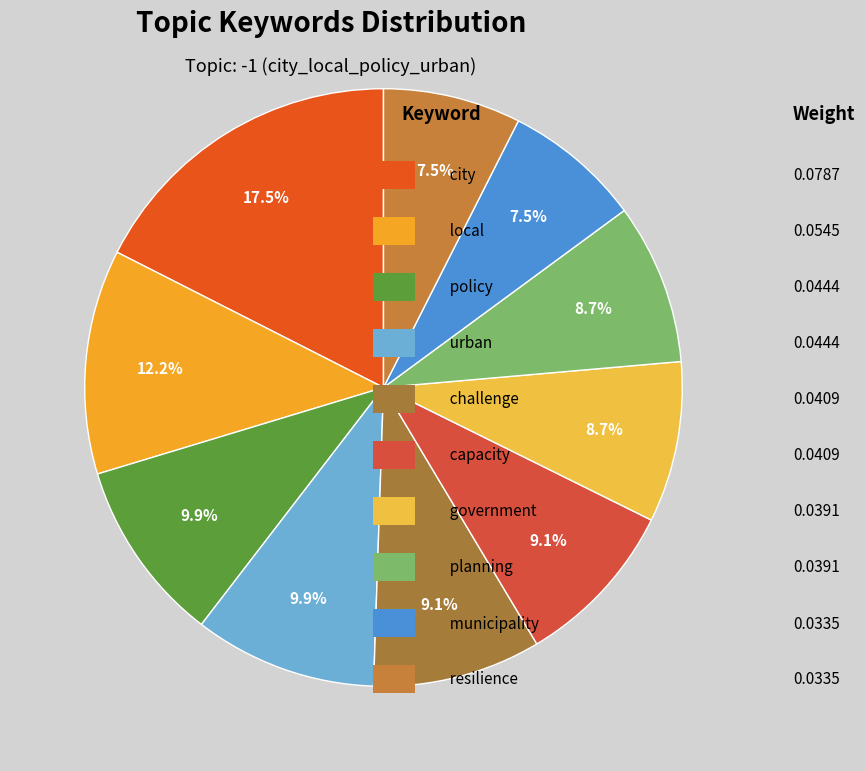

Rank the categories by value from lowest to highest.

municipality, resilience, government, planning, challenge, capacity, policy, urban, local, city